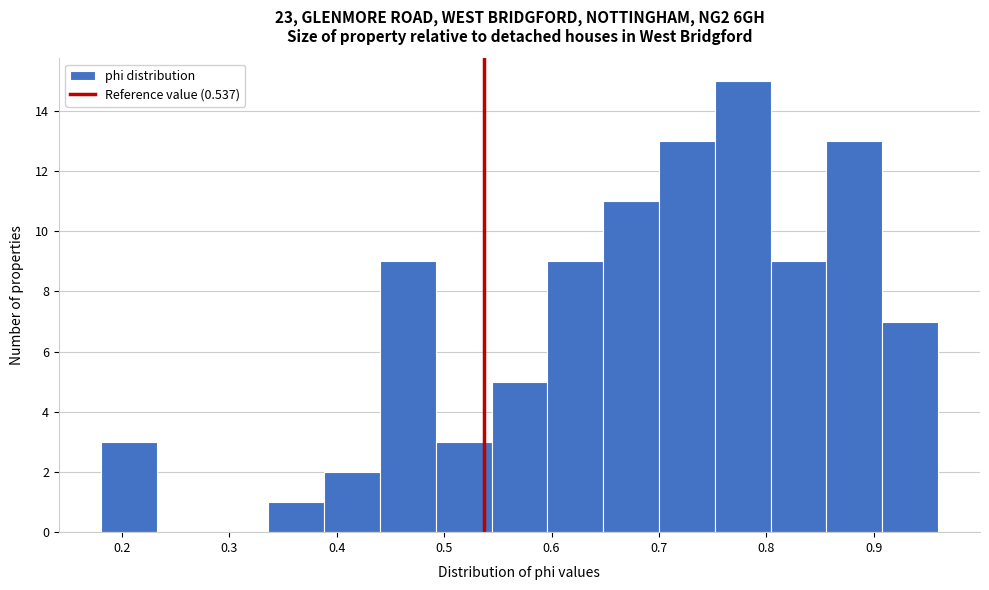

Reading left to right, transcribe this chart: for each bar, give the range it covers on the x-axis and its height. Neither the bar edges nor the heights are printed on the chart, so give them approximately, as read against the axes.

0.18 to 0.23: 3
0.23 to 0.28: 0
0.28 to 0.34: 0
0.34 to 0.39: 1
0.39 to 0.44: 2
0.44 to 0.49: 9
0.49 to 0.54: 3
0.54 to 0.60: 5
0.60 to 0.65: 9
0.65 to 0.70: 11
0.70 to 0.75: 13
0.75 to 0.80: 15
0.80 to 0.86: 9
0.86 to 0.91: 13
0.91 to 0.96: 7